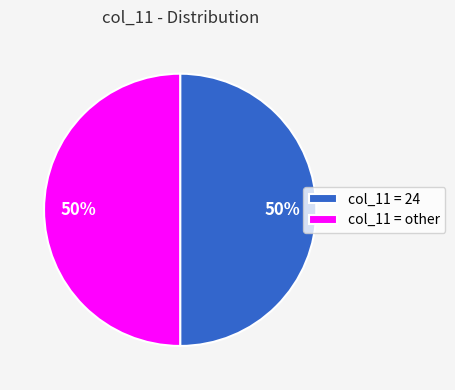

How many segments does this pie chart have?

2